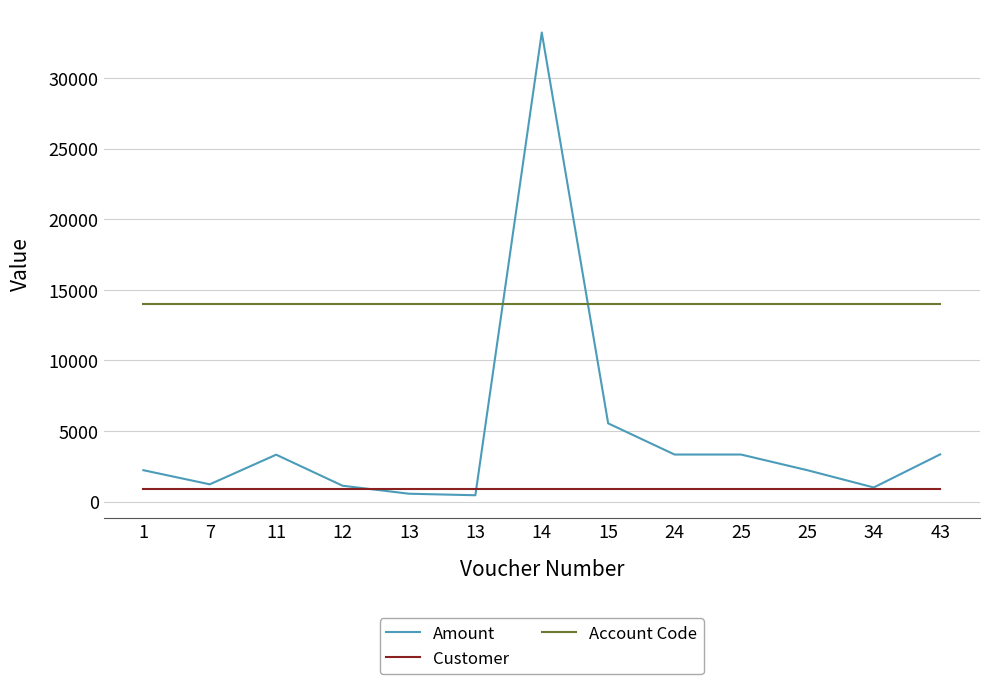

Reading left to right, extract all data points from this chart.

Amount: 2222	1221	3322	1122	555	447	33245	5543	3333	3333	2222	999	3344
Customer: 900	900	900	900	900	900	900	900	900	900	900	900	900
Account Code: 14025	14025	14025	14025	14025	14025	14025	14025	14025	14025	14025	14025	14025